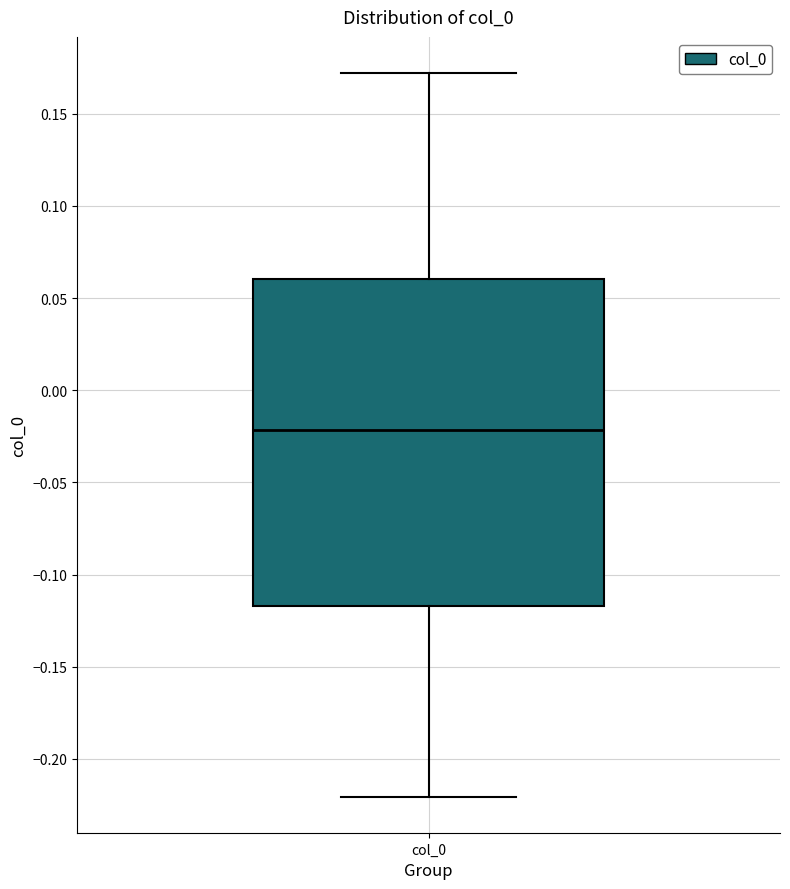

Transcribe this box plot: give where the median line is, the range the box spans, and where the two whiskers end, as read against the y-axis. The values are not printed on the chart, so give them approximately, as read against the axis.

median -0.020, box -0.115 to 0.060, whiskers -0.220 to 0.170